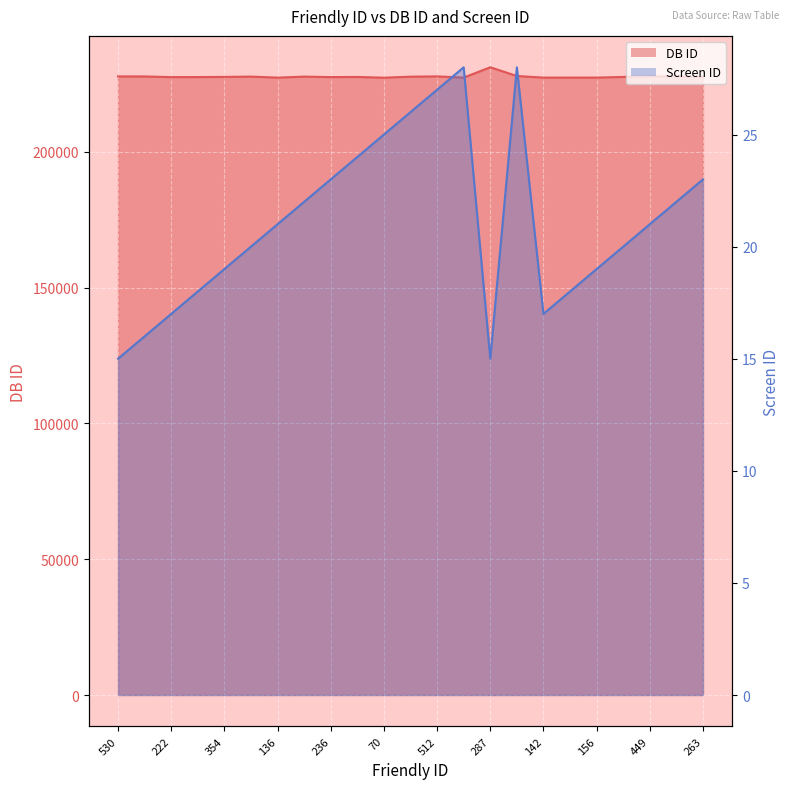

At 222, list the series in order from smallest to largest.

Screen ID, DB ID